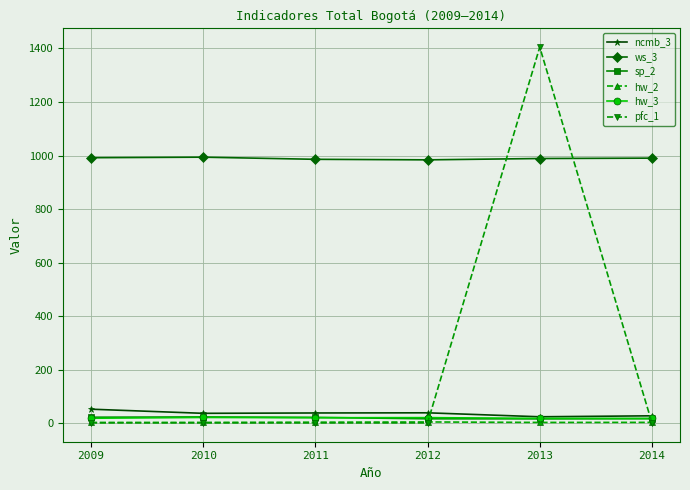

What is the value of the sp_2 point at the 5th from the left?

16.7